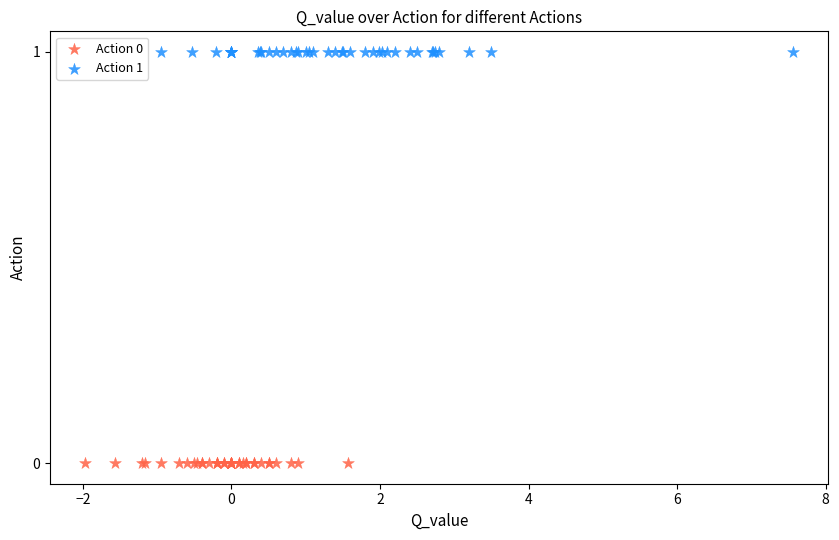

Which series contains the highest Y value?

Action 1